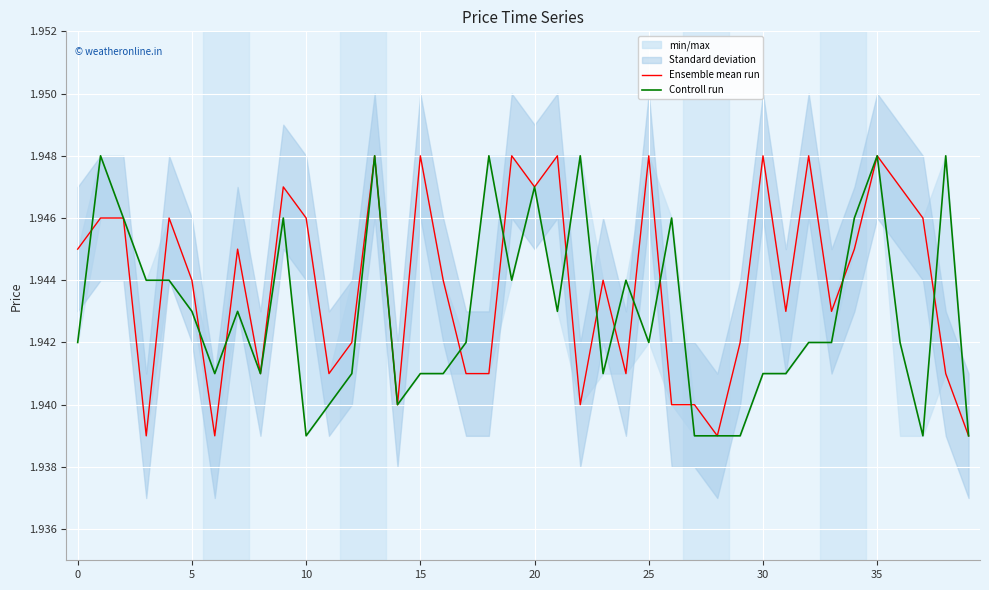

What is the total value across all series at 14?

3.9